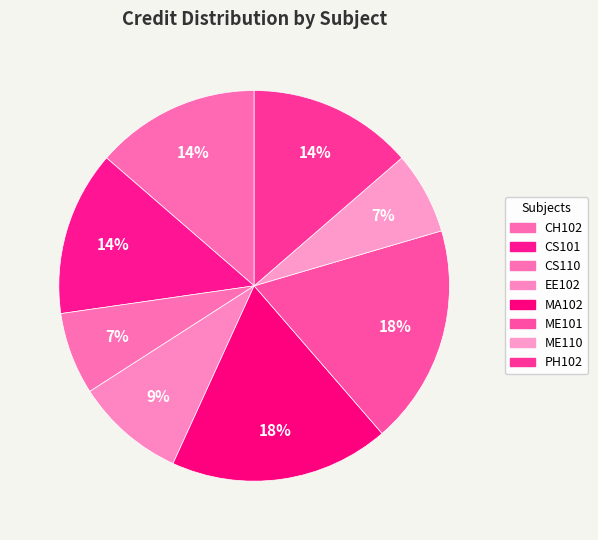

Count the number of slices in the pie.

8